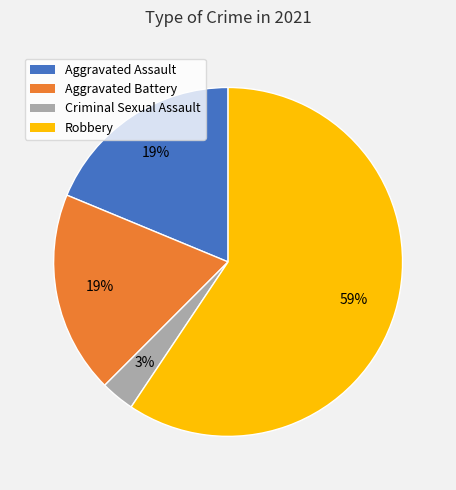

The Robbery slice represents 66% of the pie. True or false?

False